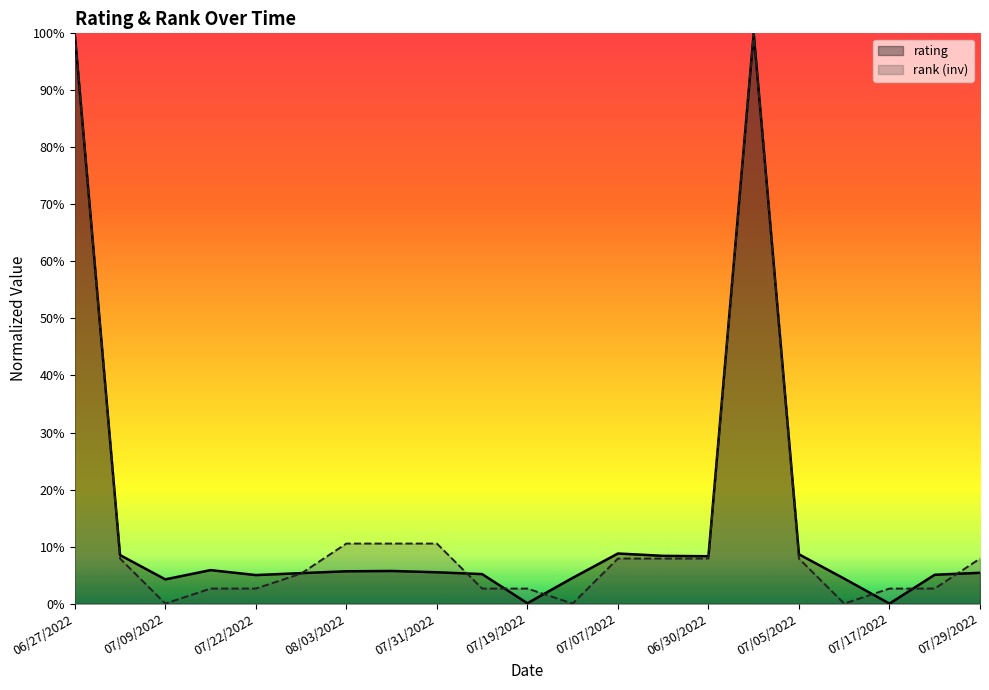

How many lines are shown in the chart?

2